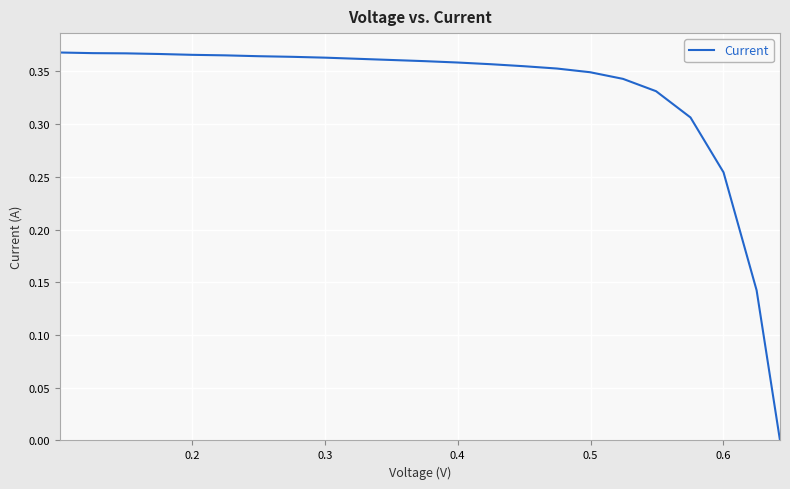

Is this an area chart (filled region under the line)?

No